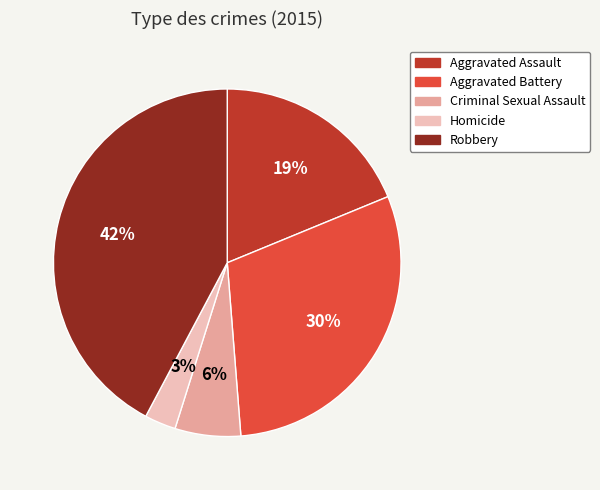

True or false: Homicide accounts for 3% of the total.

True